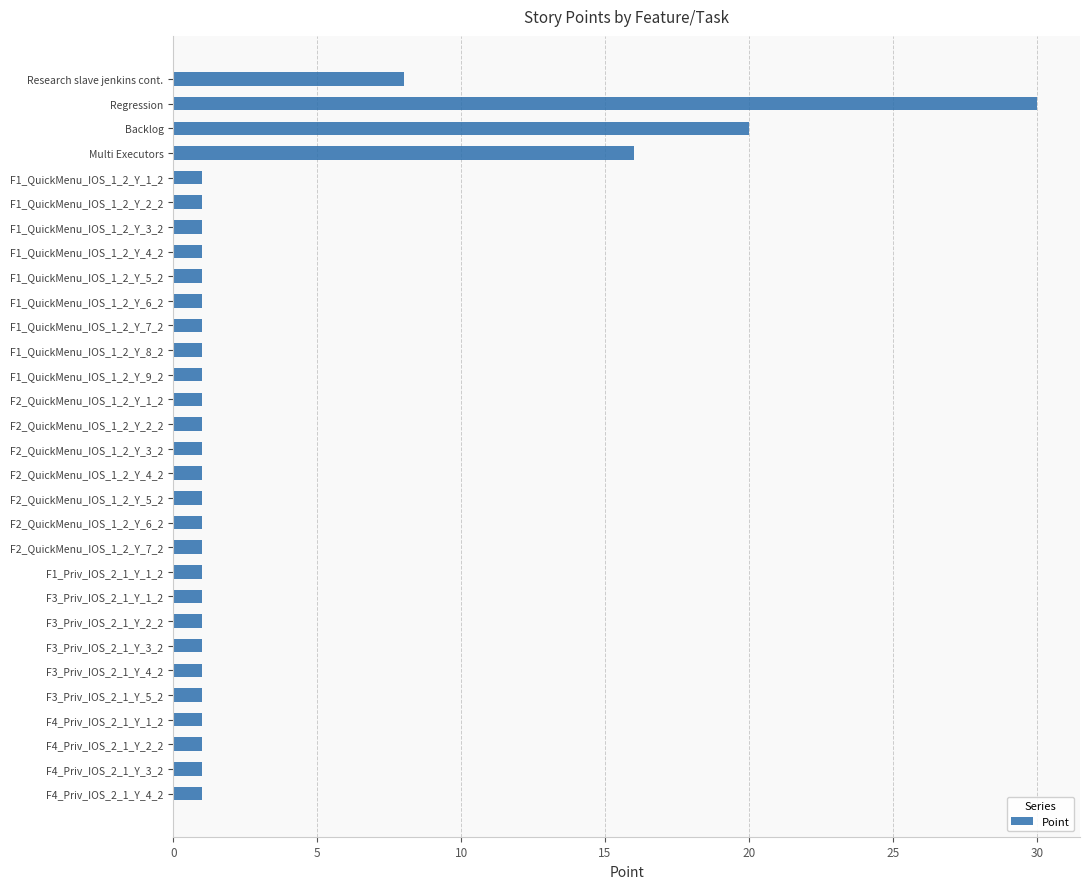

What is the label of the 13th bar from the bottom?

F2_QuickMenu_IOS_1_2_Y_5_2